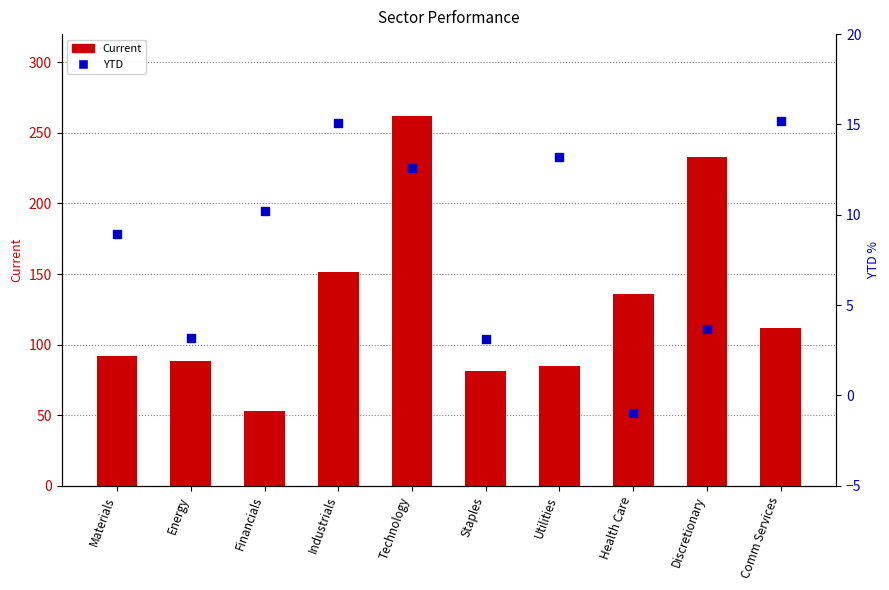

At which category is the sum across all series the highest?

Technology